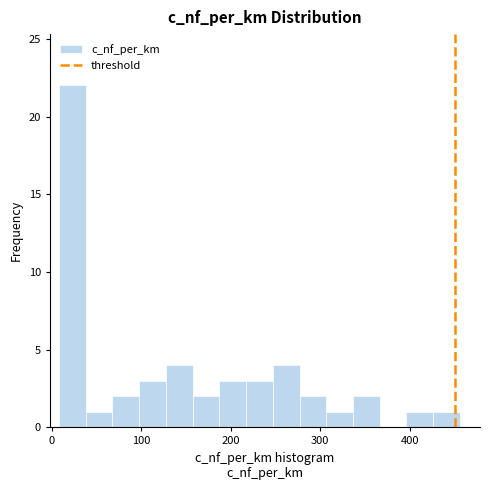

Around what value on the x-axis is the tallest bar? Give the approximate position of its centre, as read against the axis.

20